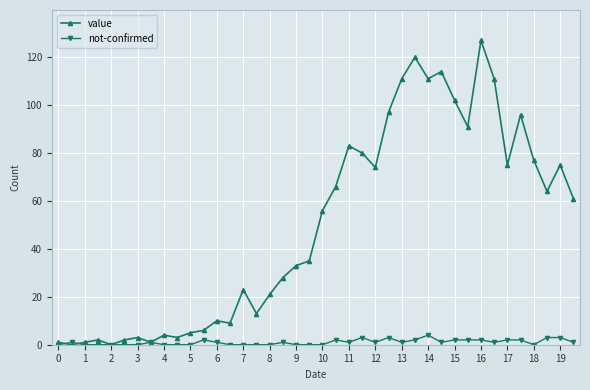

What is the average value of the not-confirmed series?

1